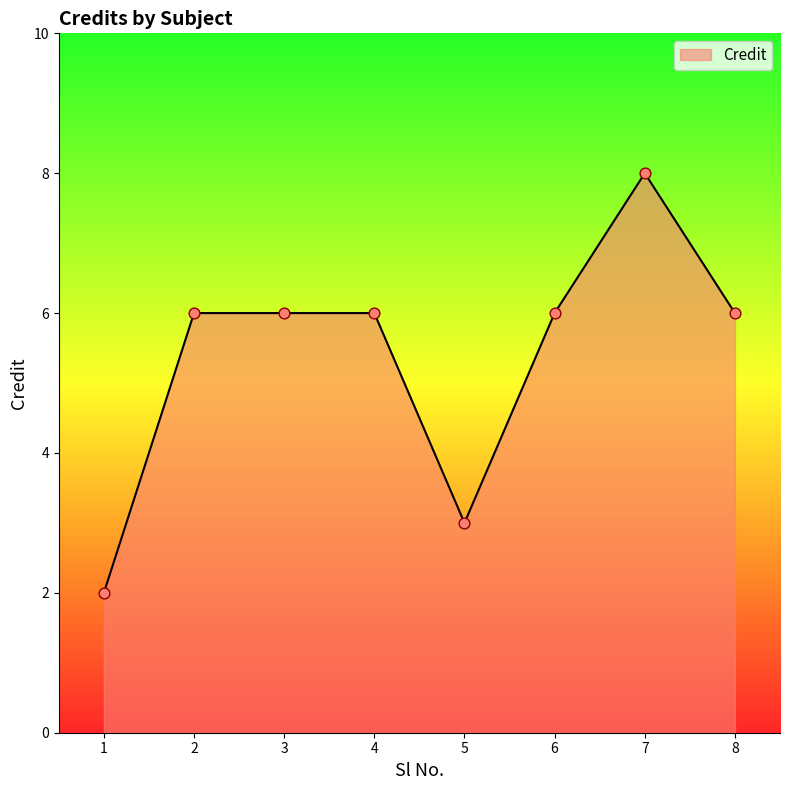

Approximately how many times larger is the value at 4 compared to 3?

1.0